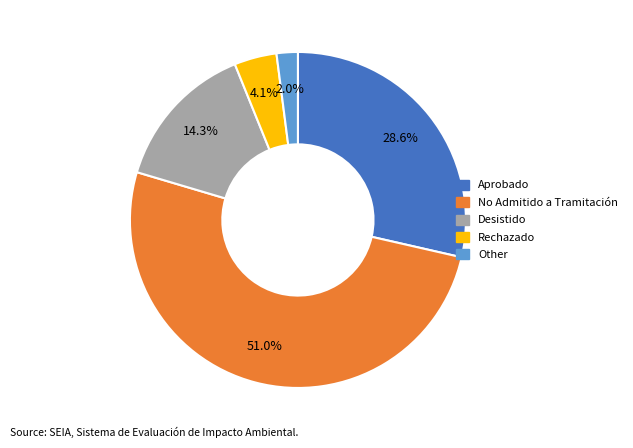

Does any single category account for the majority?

Yes